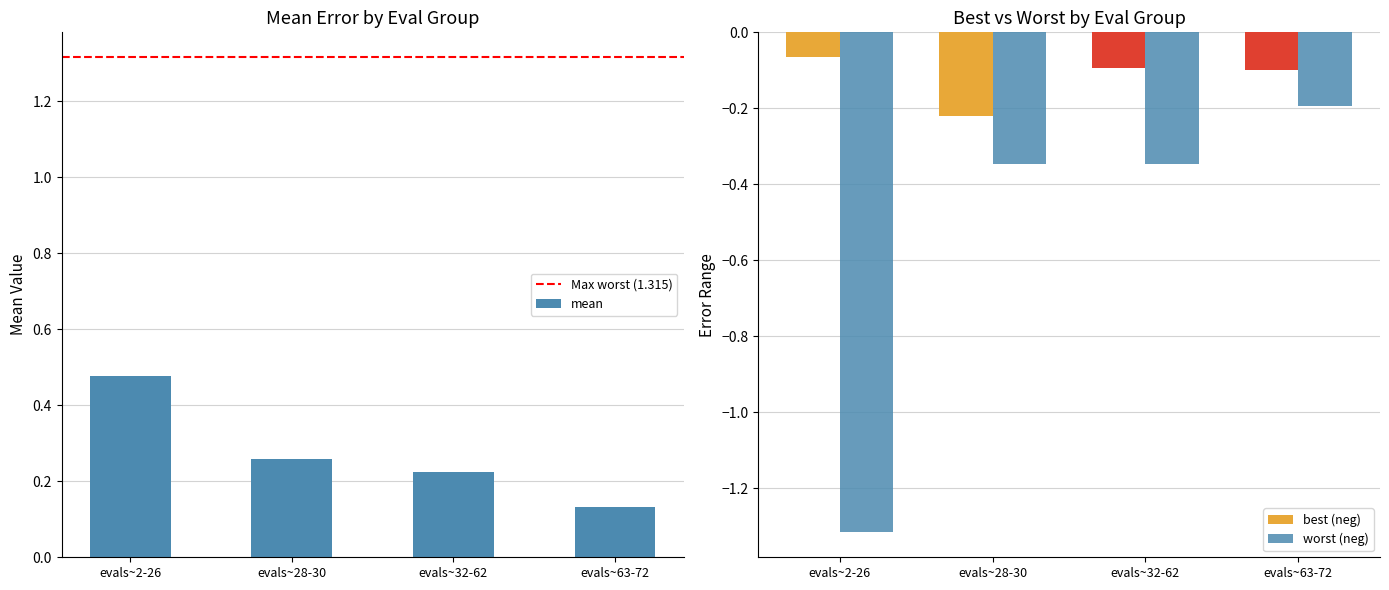

Is it true that worst equals -0.3 at evals~32-62?

True